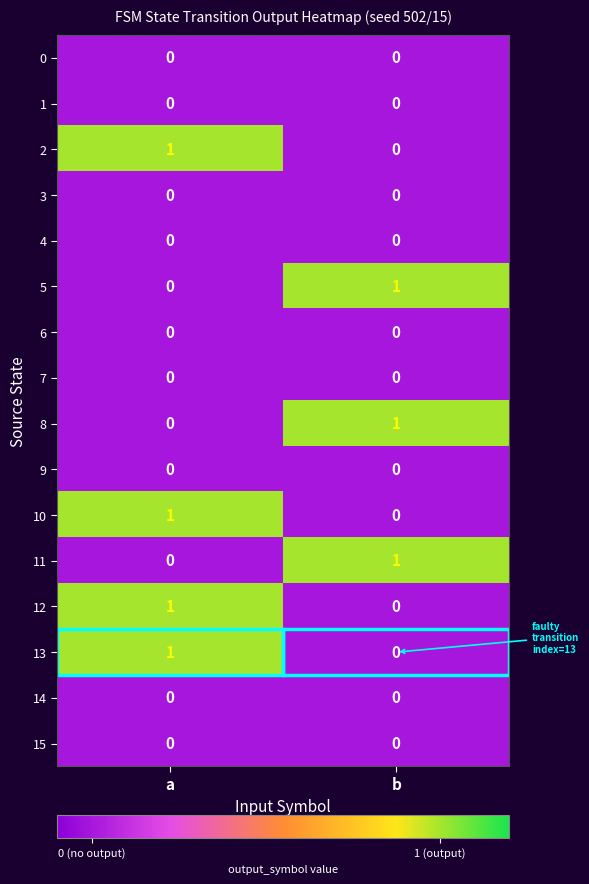

At which category is the sum across all series the highest?

a